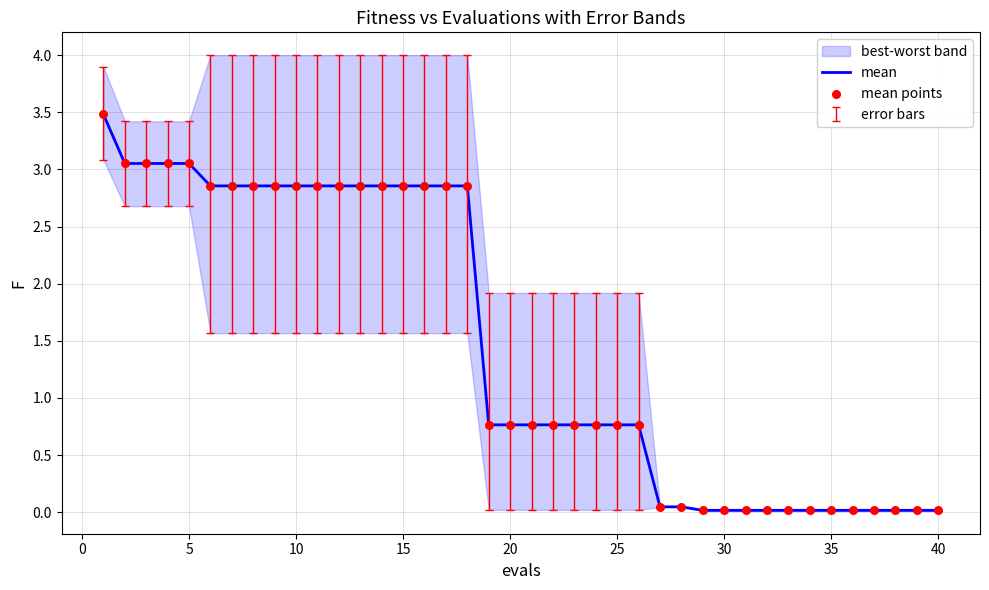

Which series has the largest total across all categories?

mean